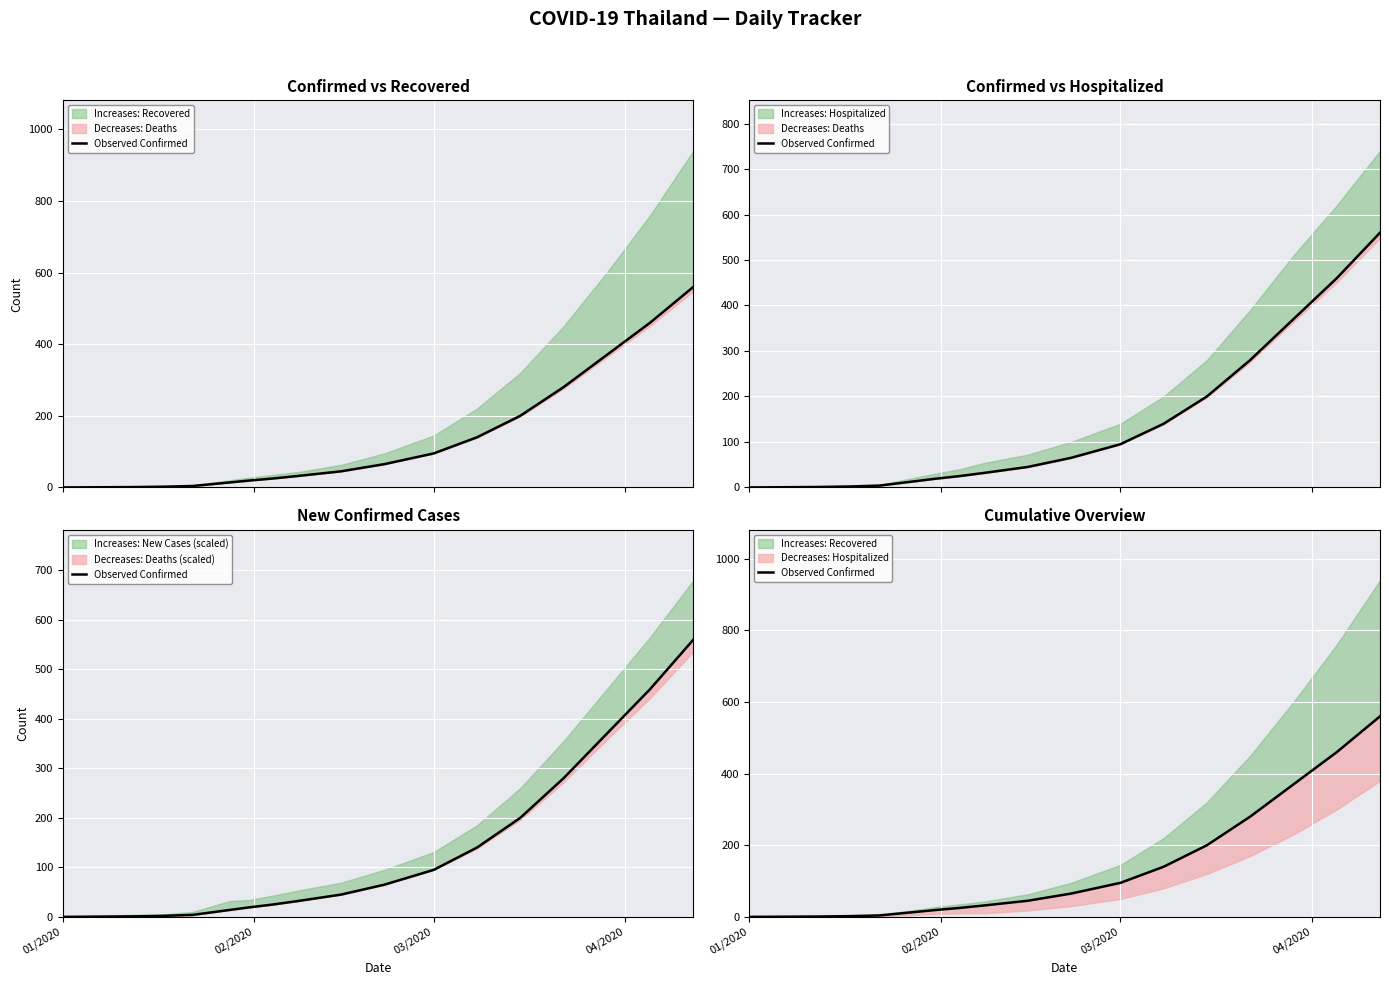

The chart shows a value of 26 at 5. True or false?

False